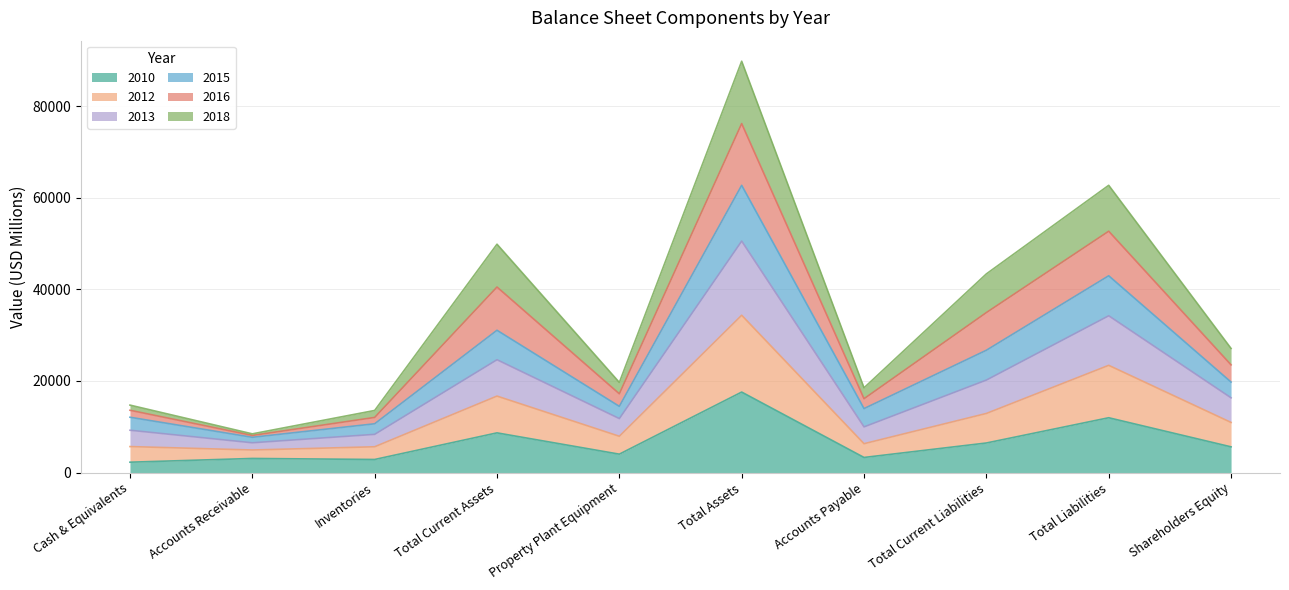

At which label does 2010 reach its peak?

Total Assets